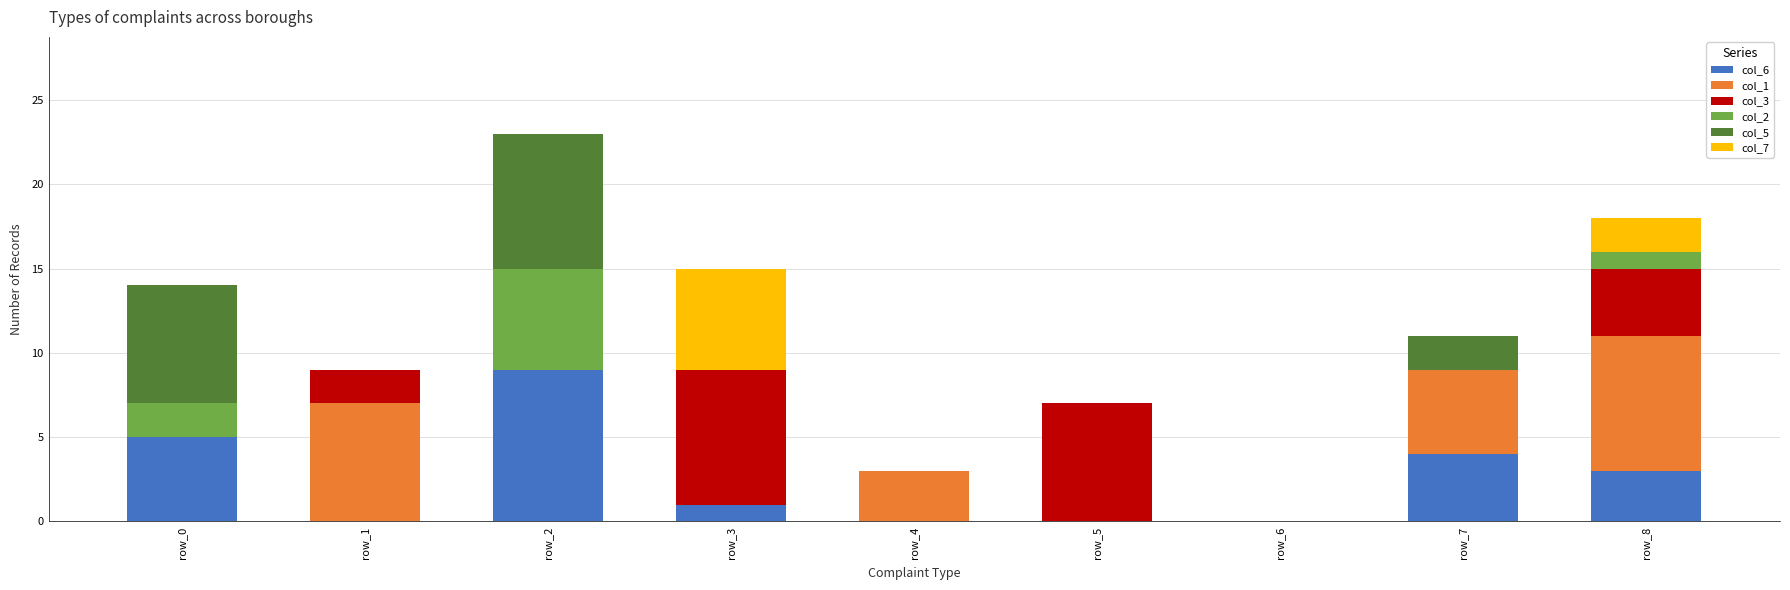

At which category is the sum across all series the highest?

row_2